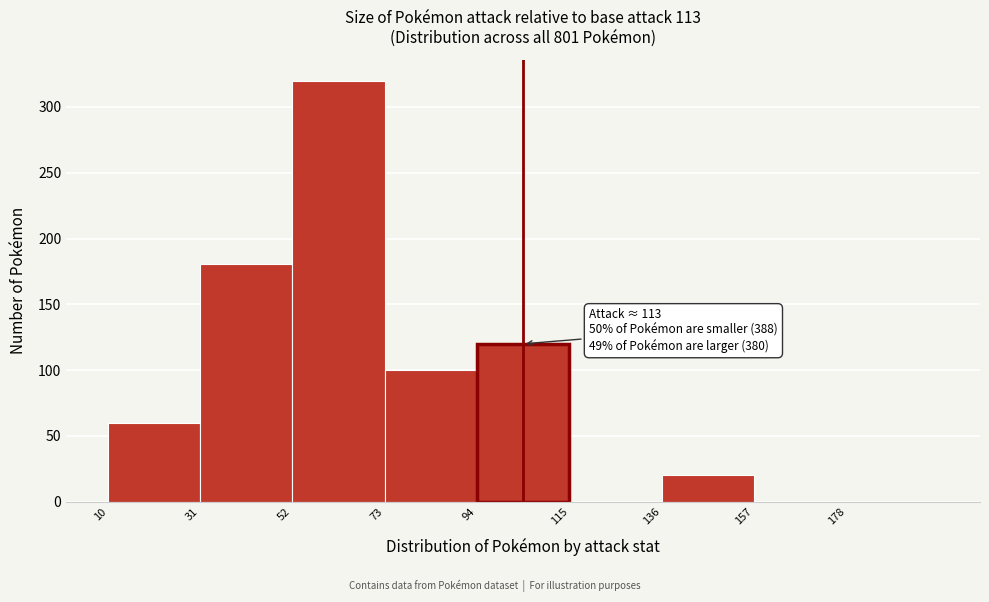

Which range on the x-axis has the tallest bar?

52 to 73